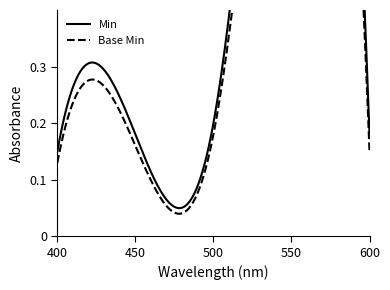

True or false: Base Min has more than 2 interior local peaks.

False